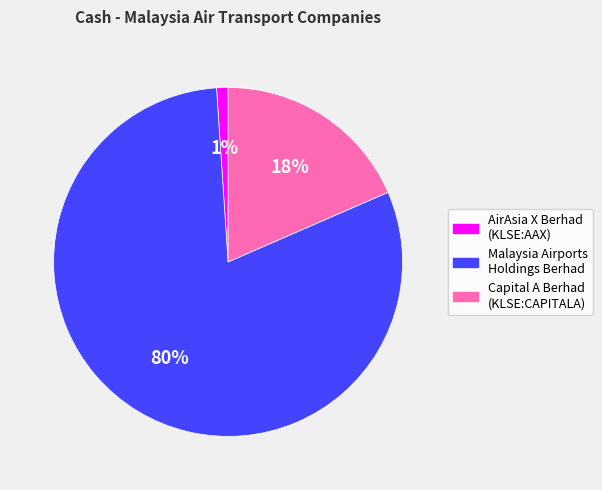

Do AirAsia X Berhad (KLSE:AAX) and Capital A Berhad (KLSE:CAPITALA) together represent more than half of the pie?

No